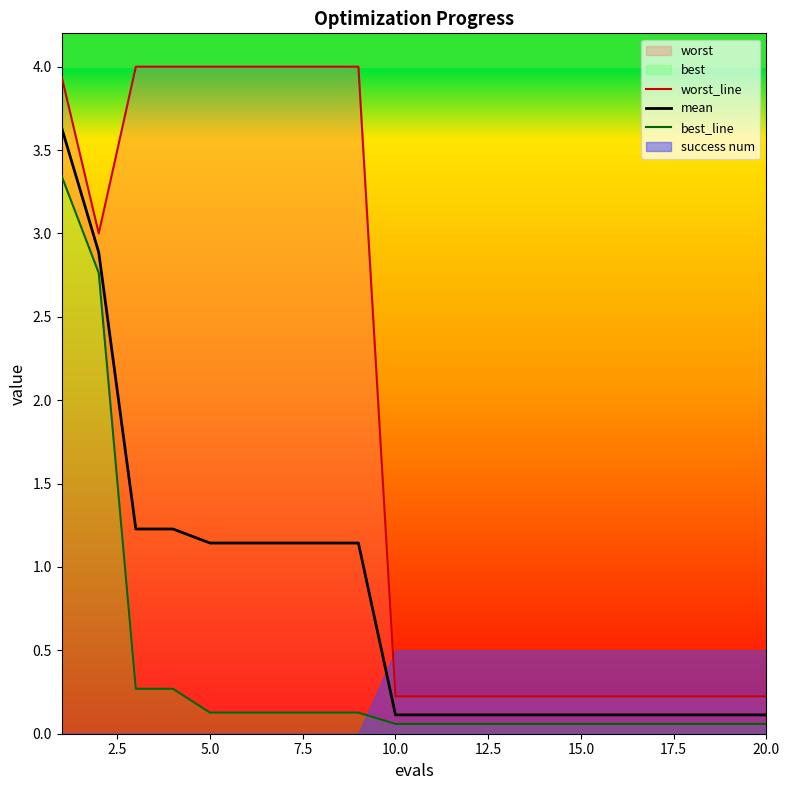

How many lines are shown in the chart?

3